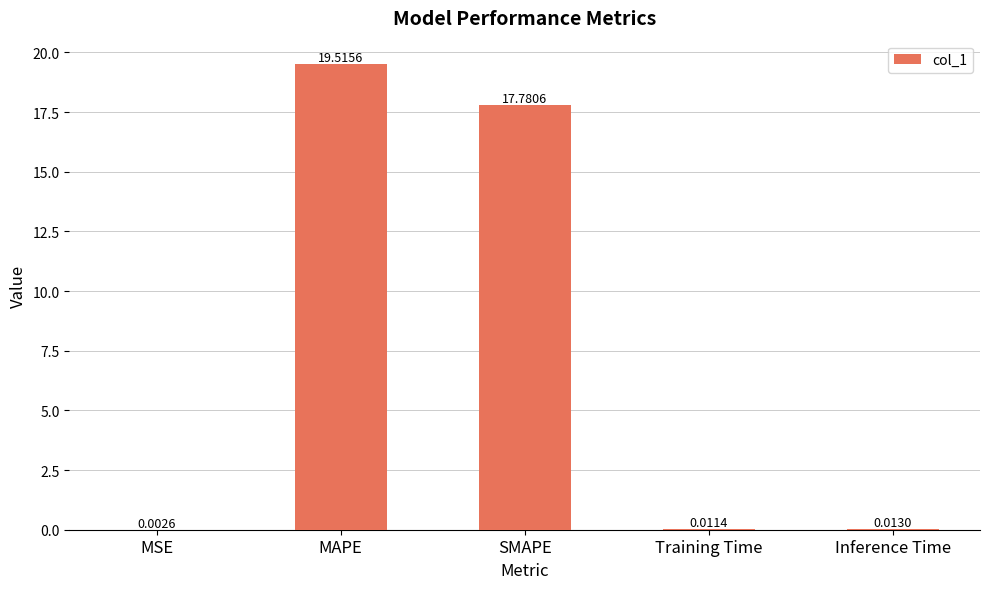

Where is the data nearest to the value 9?

SMAPE